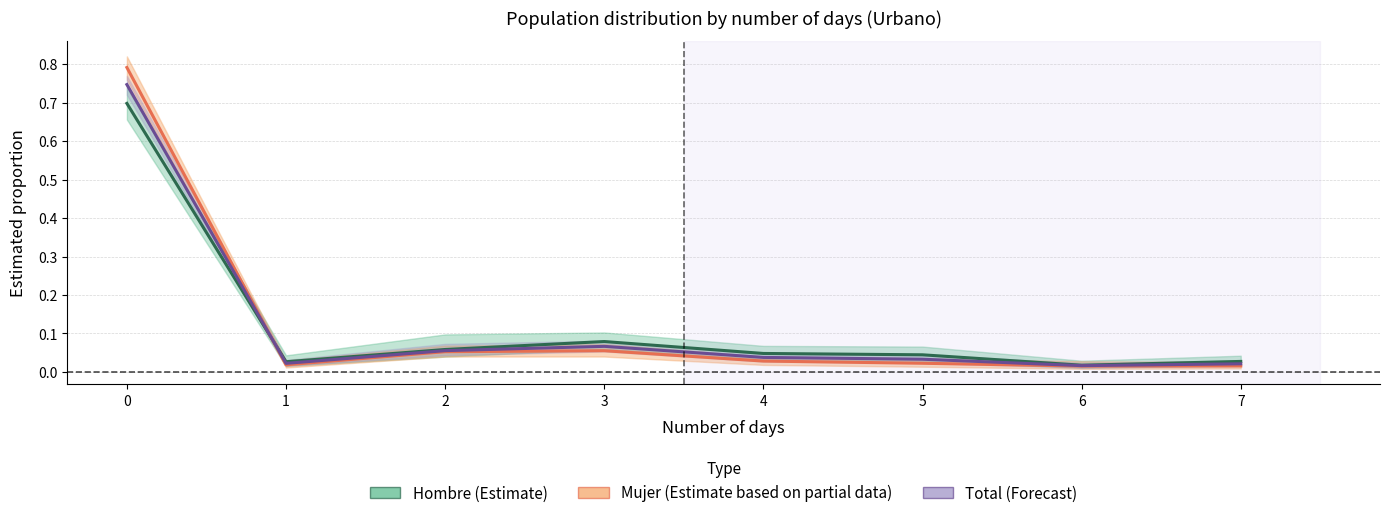

What are all the series names shown in the legend?

Hombre, Mujer, Total